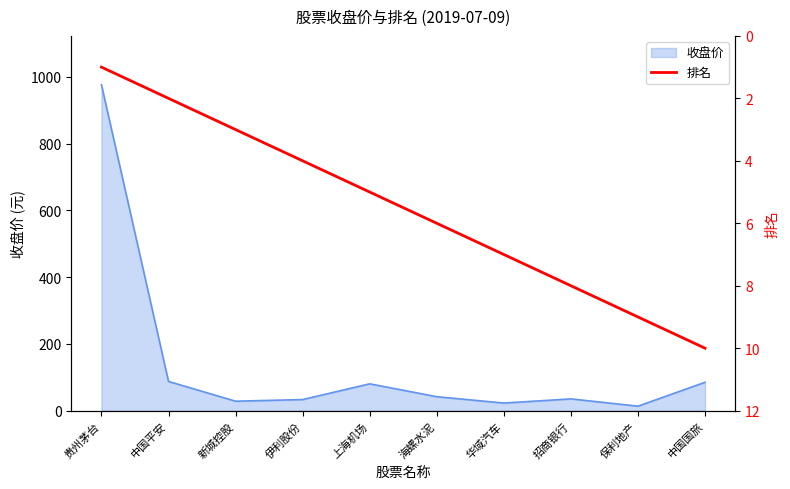

Which category has the highest value in the 收盘价 series?

贵州茅台